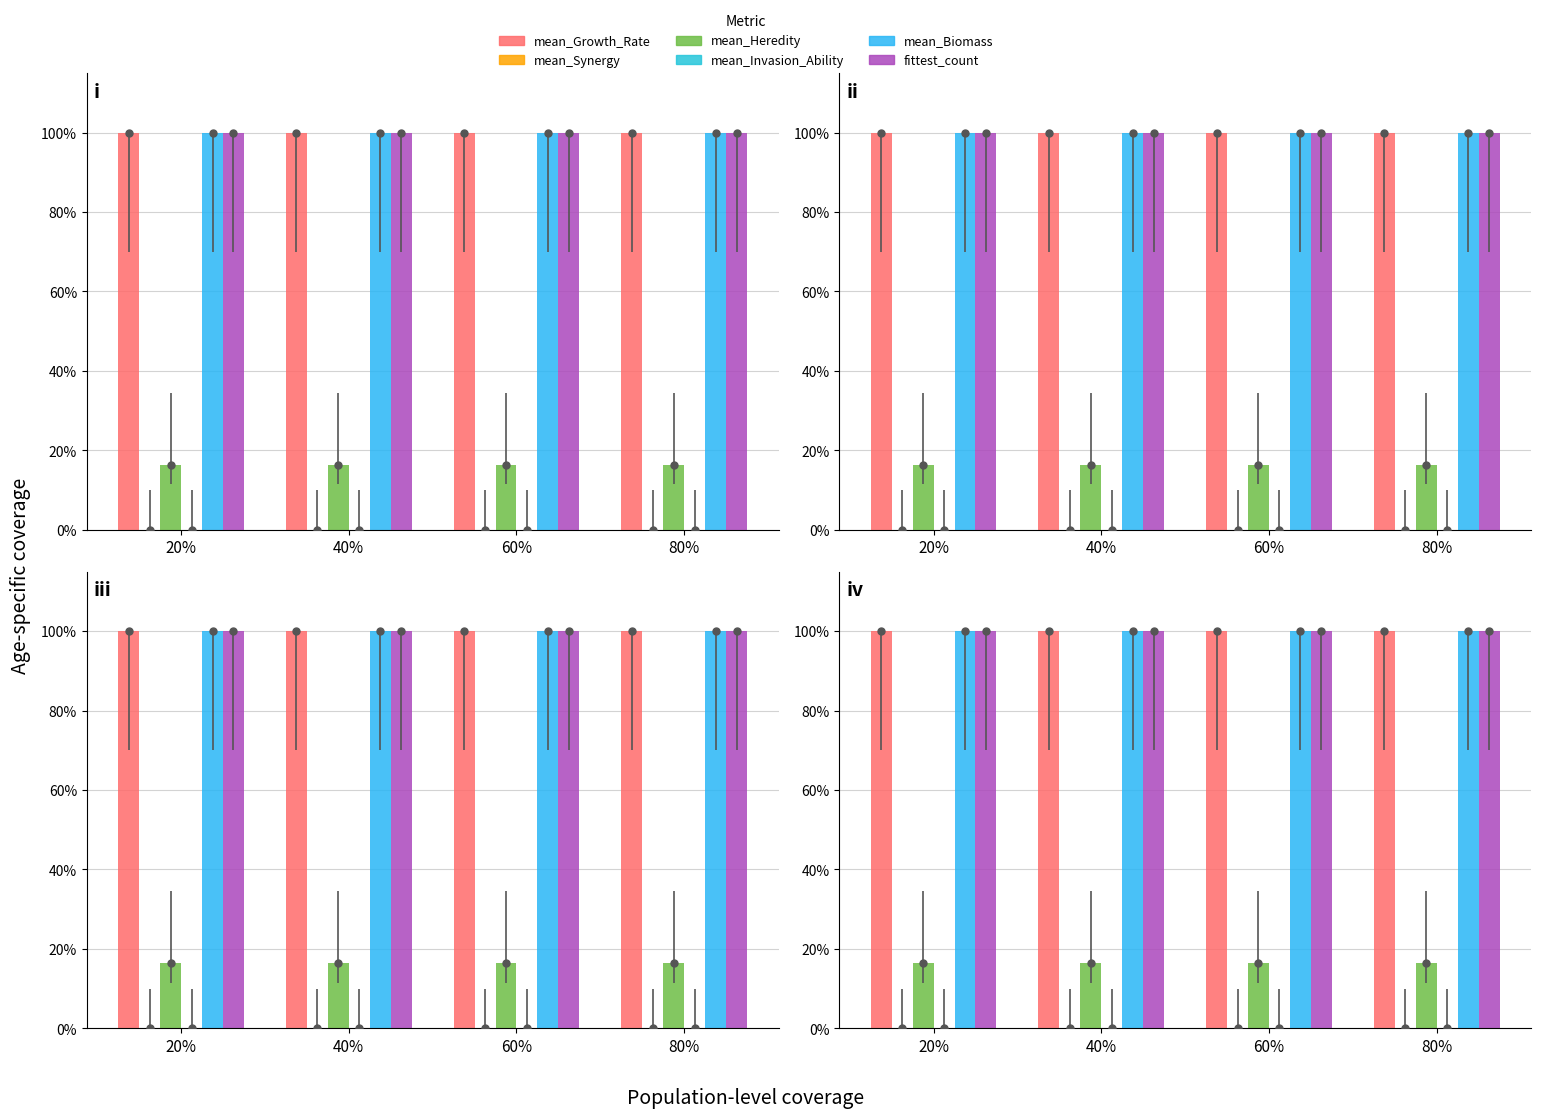

Are the bars grouped side by side (vs. stacked)?

Yes